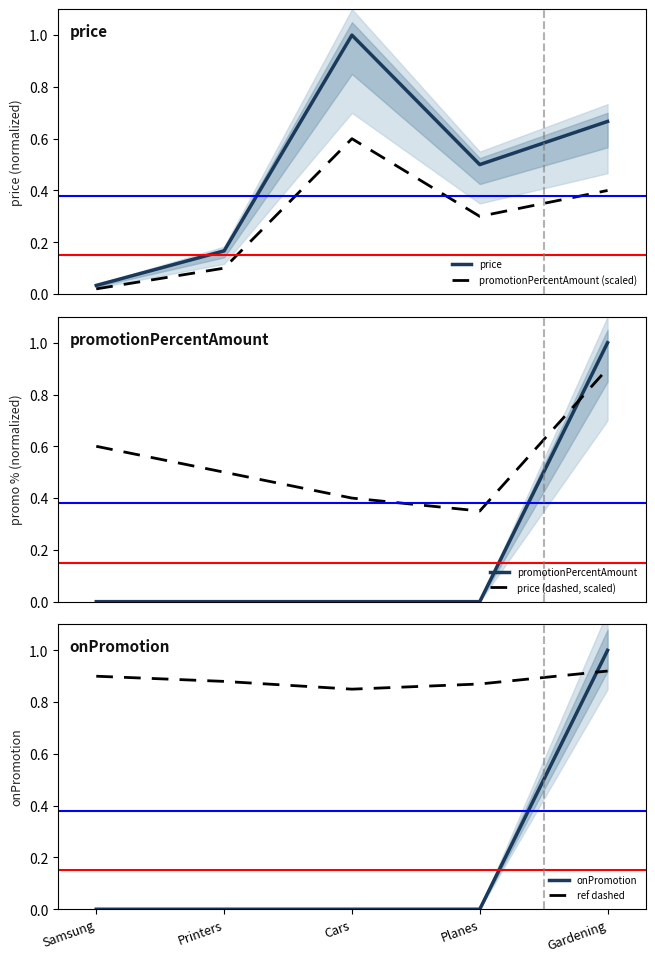

At which category is the sum across all series the highest?

Gardening